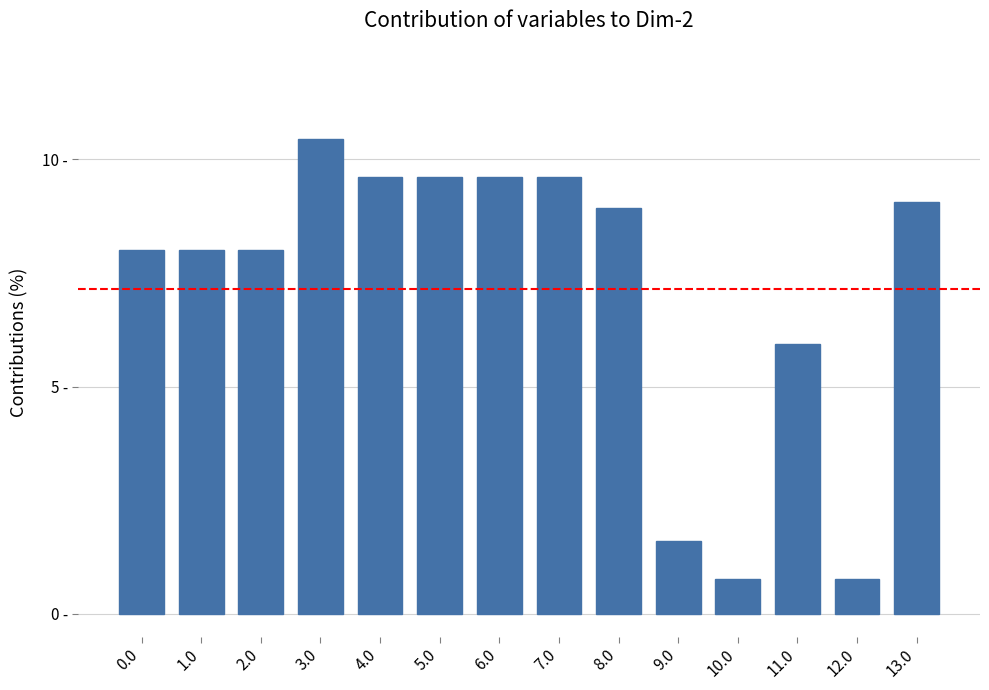

Are the bars horizontal?

No